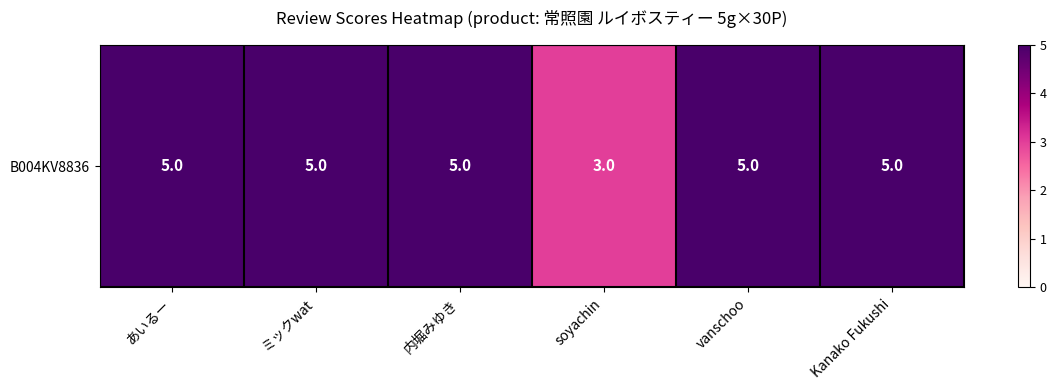

Reading right to left, list all the values displayed in this chart.

Kanako Fukushi=5	vanschoo=5	soyachin=3	内堀みゆき=5	ミックwat=5	あいるー=5